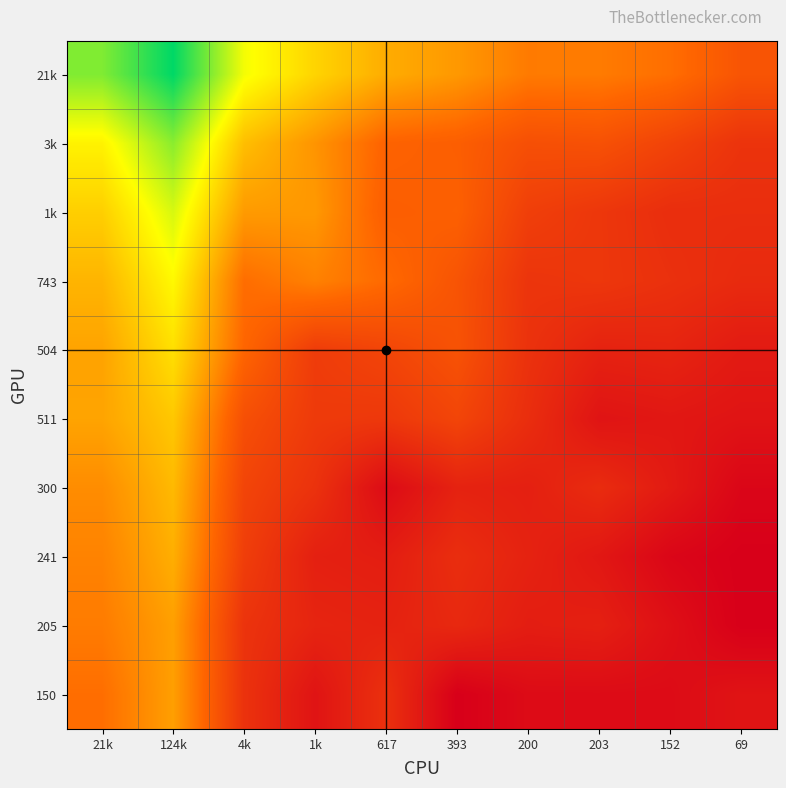

At which category is the sum across all series the highest?

124k